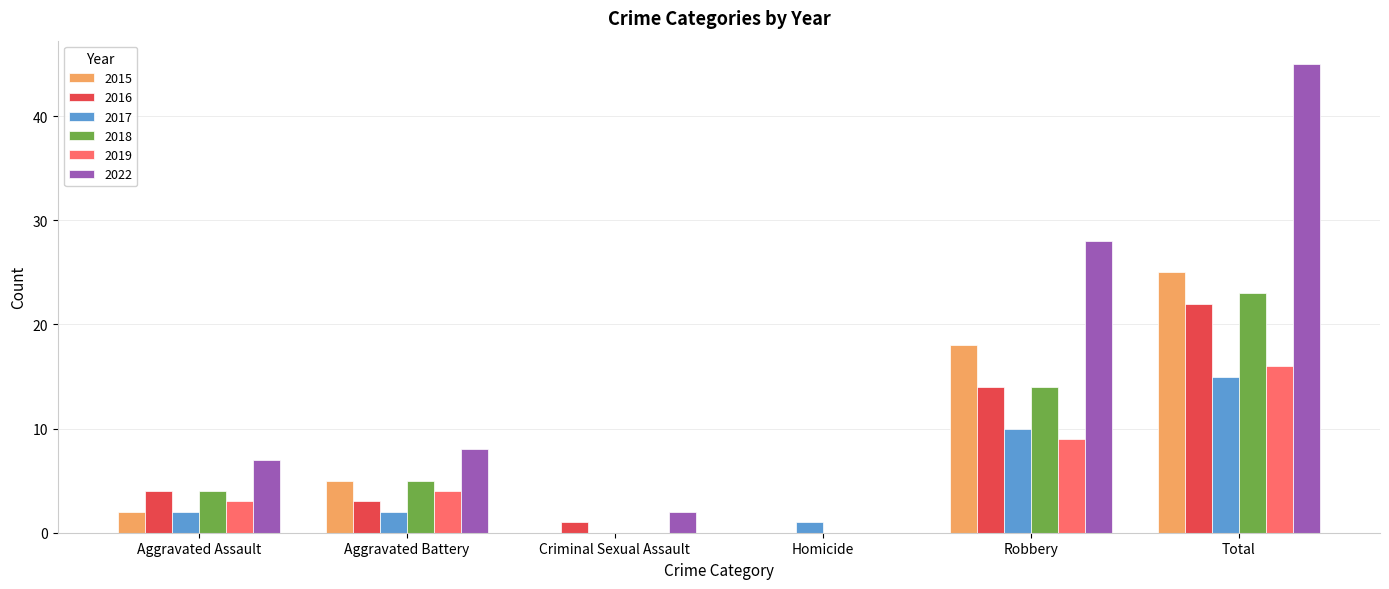

What is the highest value of the 2016 series?

22